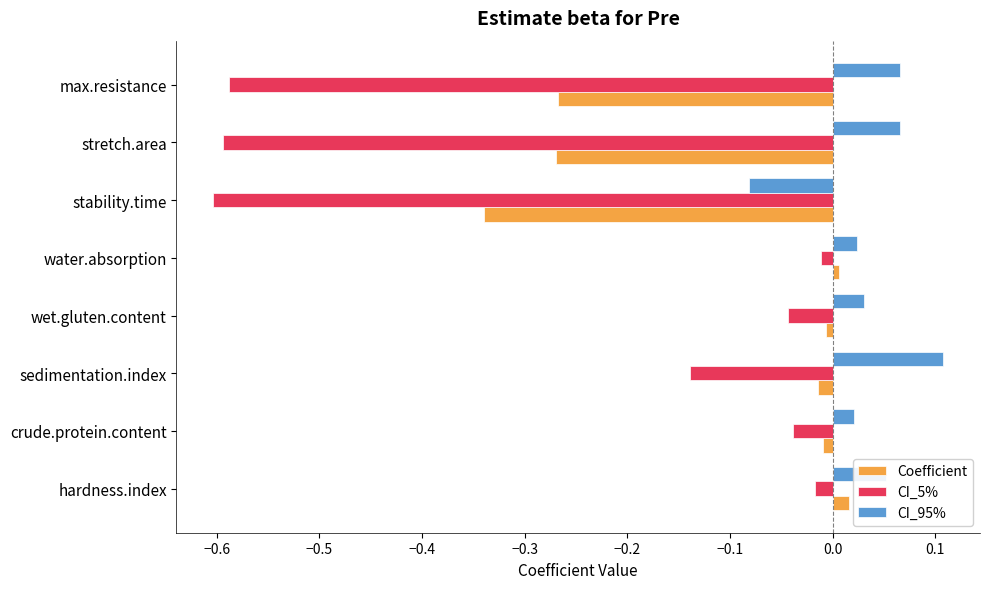

What is the difference between the maximum and minimum values in the Coefficient series?

0.4